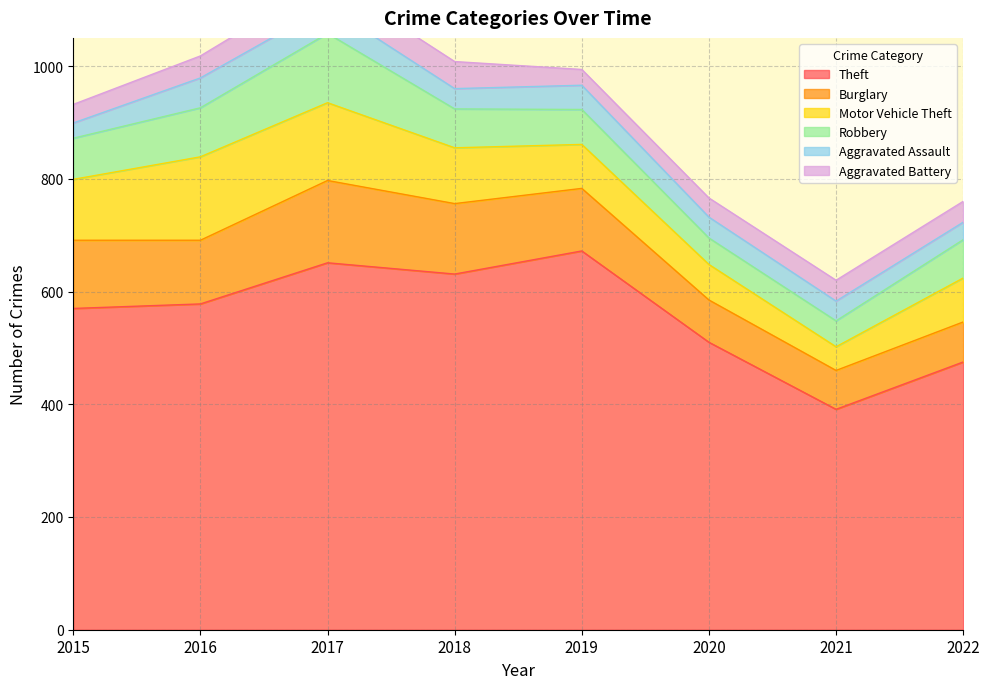

What is the value of the Motor Vehicle Theft point at the 1st from the left?

108